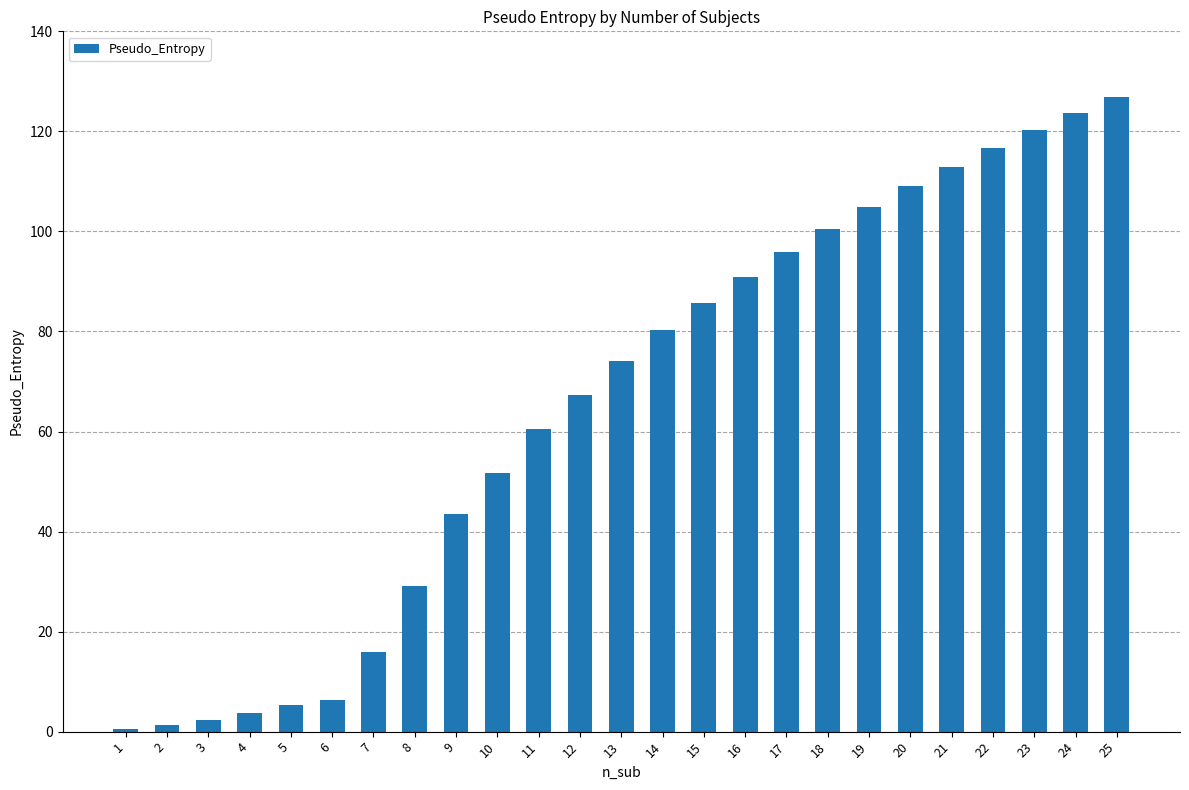

Are the bars grouped side by side (vs. stacked)?

No